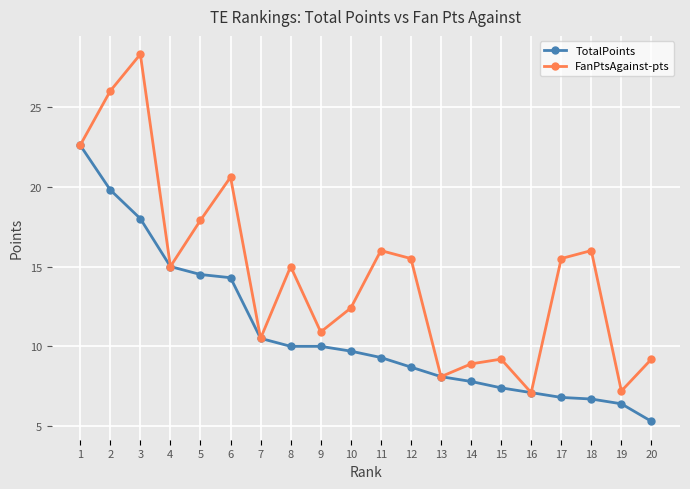

At which category is the sum across all series the highest?

3